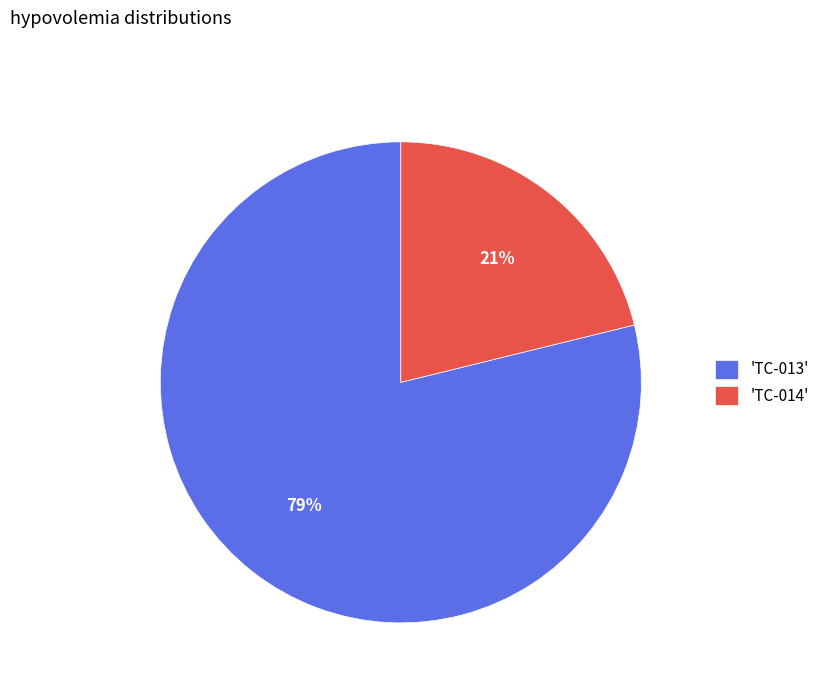

To the nearest percent, what is the difference between the largest and smallest slice percentages?

58%